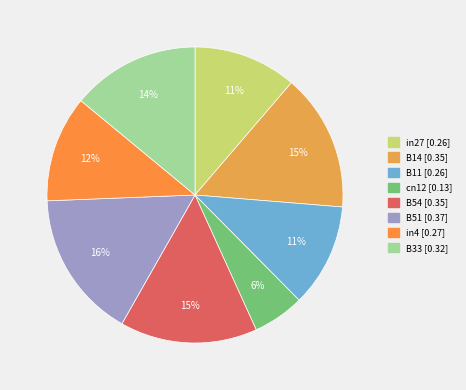

Which category has the biggest portion of the pie?

B51